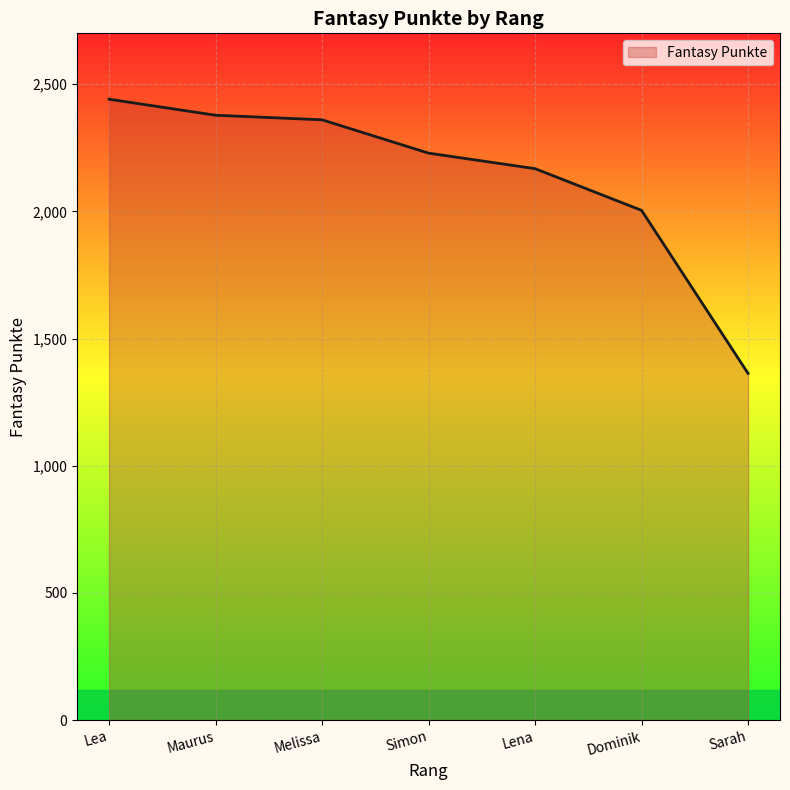

What is the difference between the second highest and minimum values?

1015